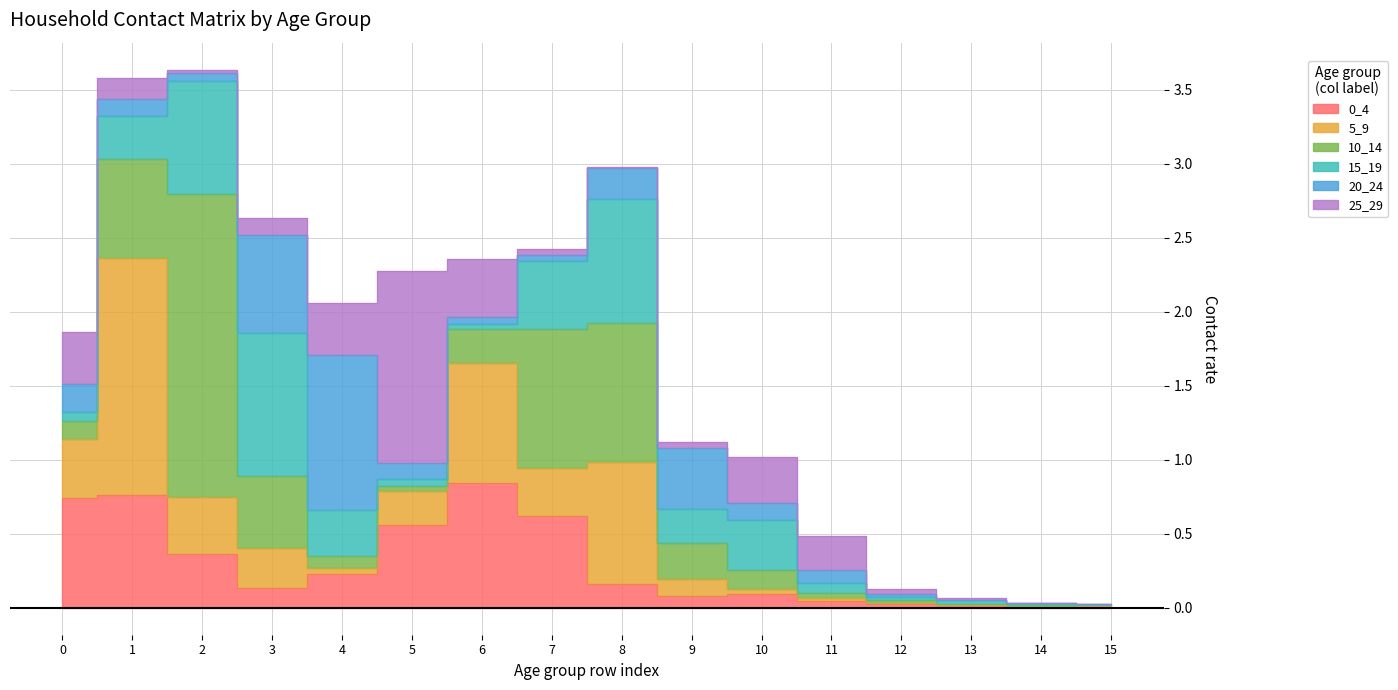

Is the value of 10_14 at 11 greater than the value of 5_9 at 6?

No